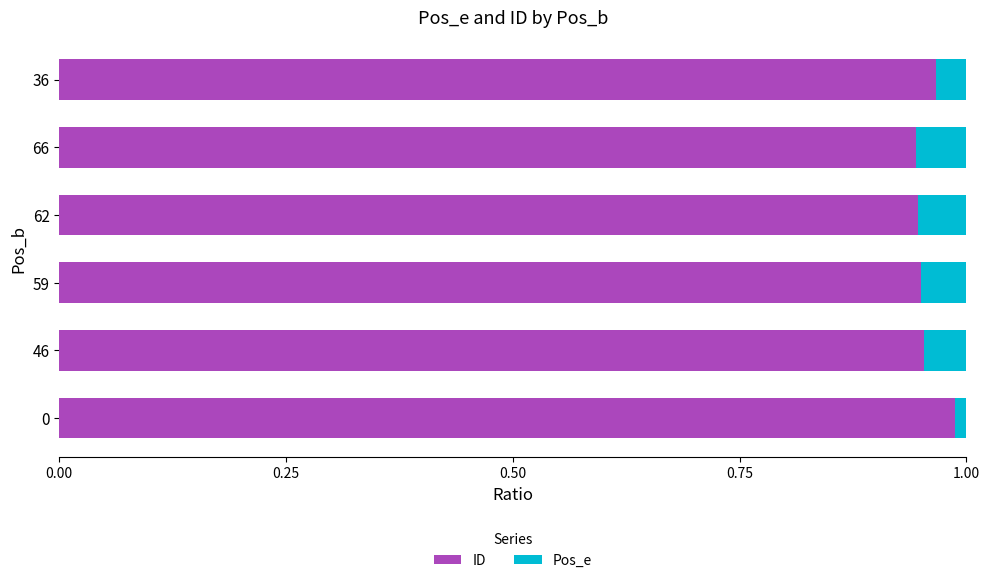

True or false: ID has a value of 1.6 at 62.

False